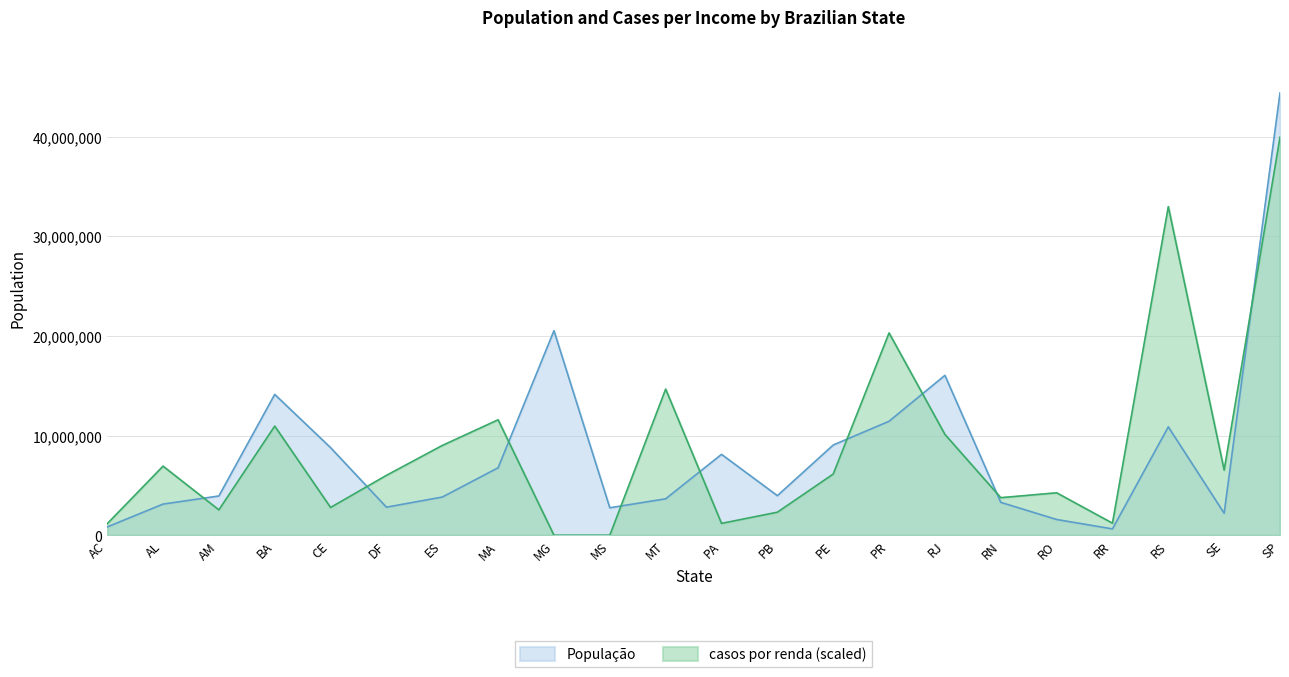

Count the number of categories in the chart.

22